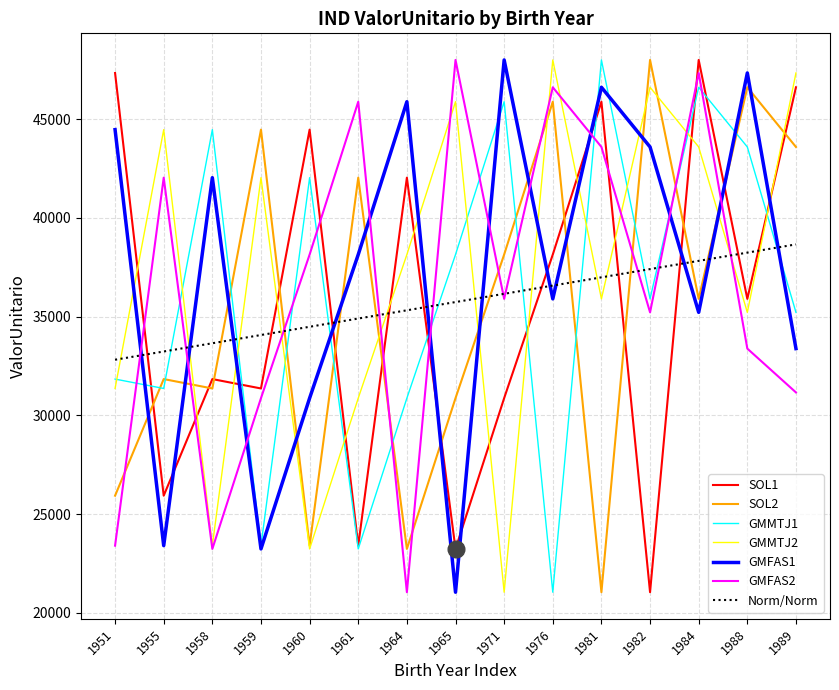

What is the sum of the GMFAS1 values at 1958 and 1959?

65271.7